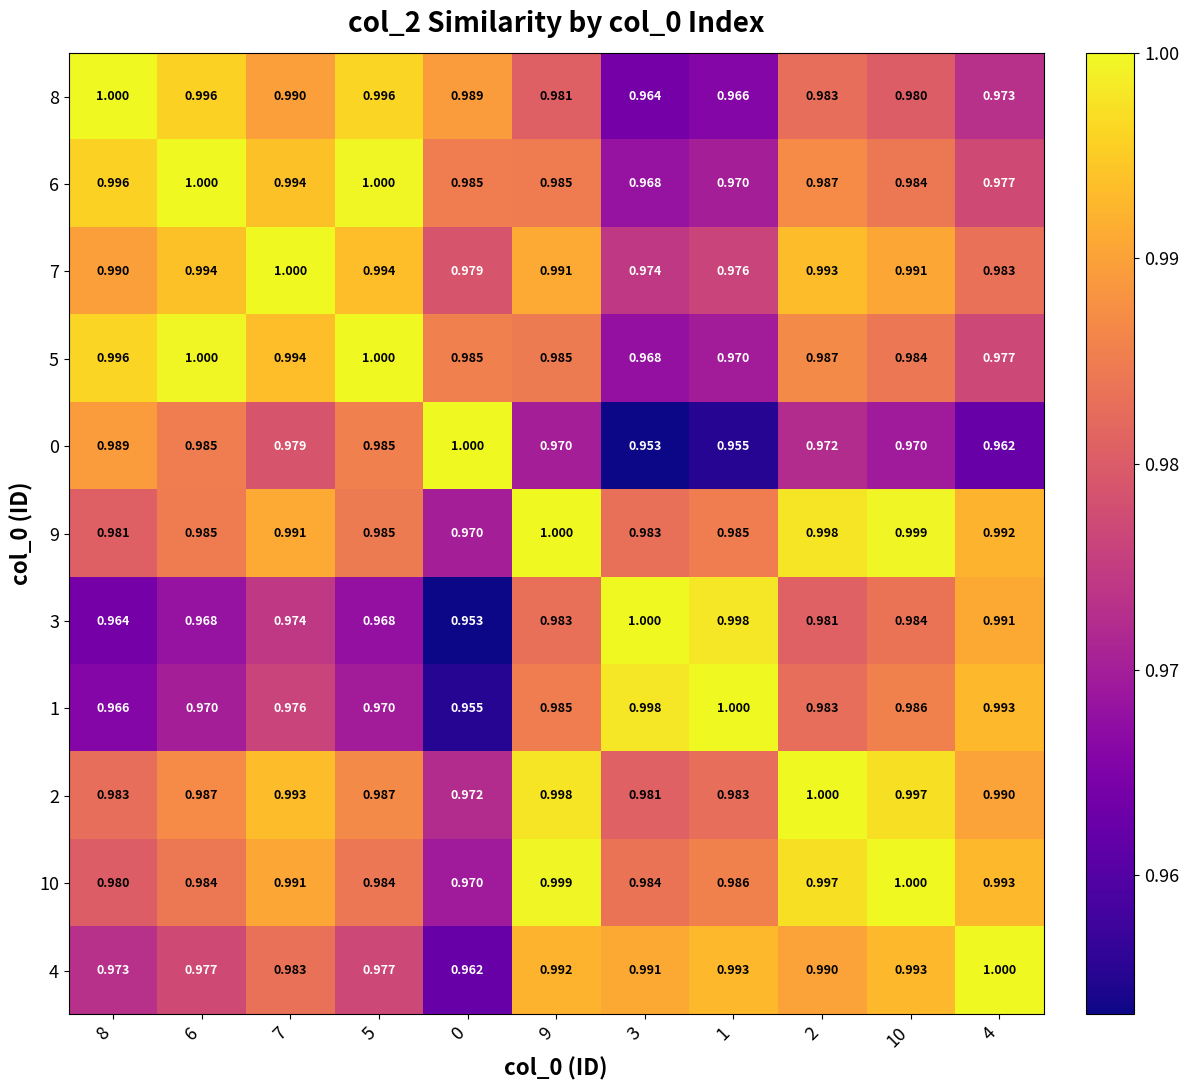

Is the value of 8 at 1 greater than the value of 4 at 10?

No